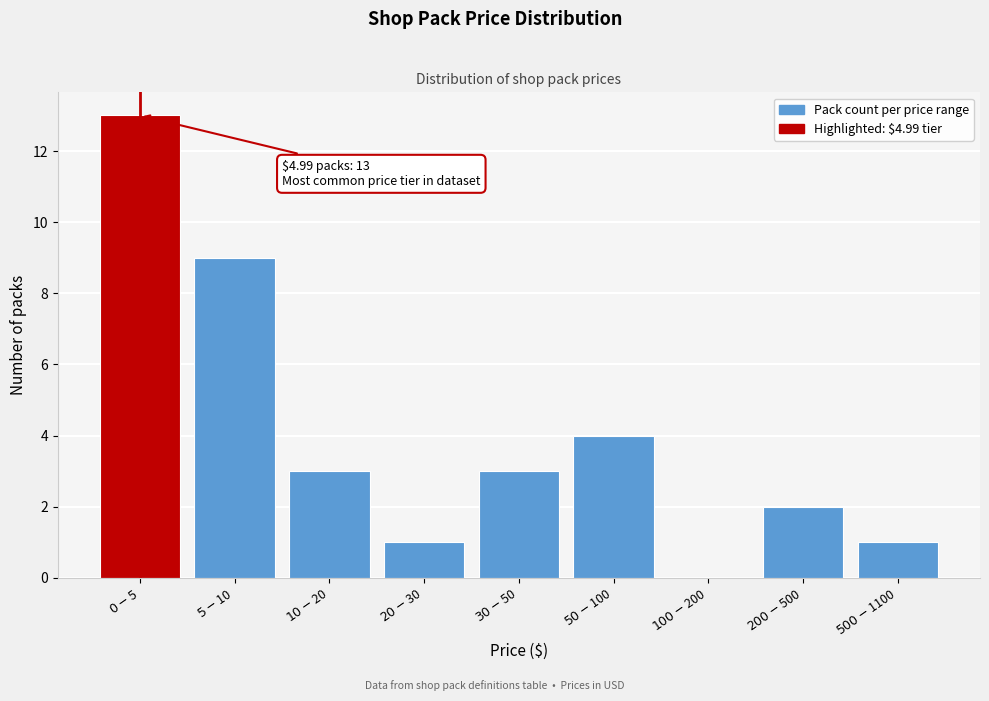

What is the greatest value displayed?

13